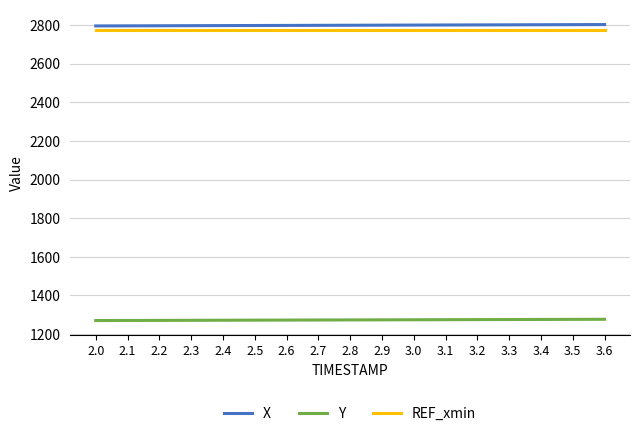

The value of REF_xmin at 3.6 is 4597.9. True or false?

False